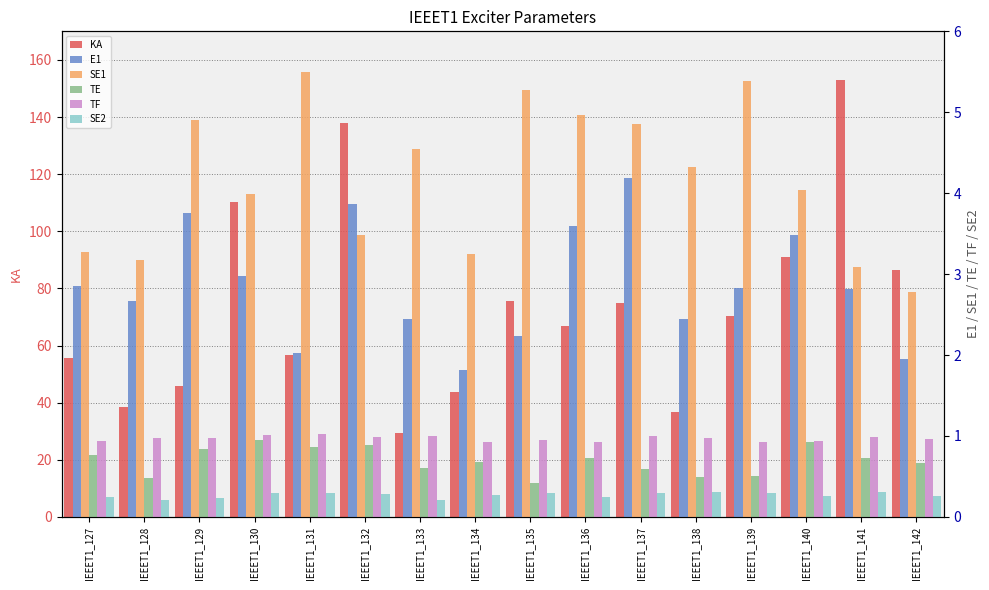

The value of E1 at IEEET1_132 is 6.9. True or false?

False